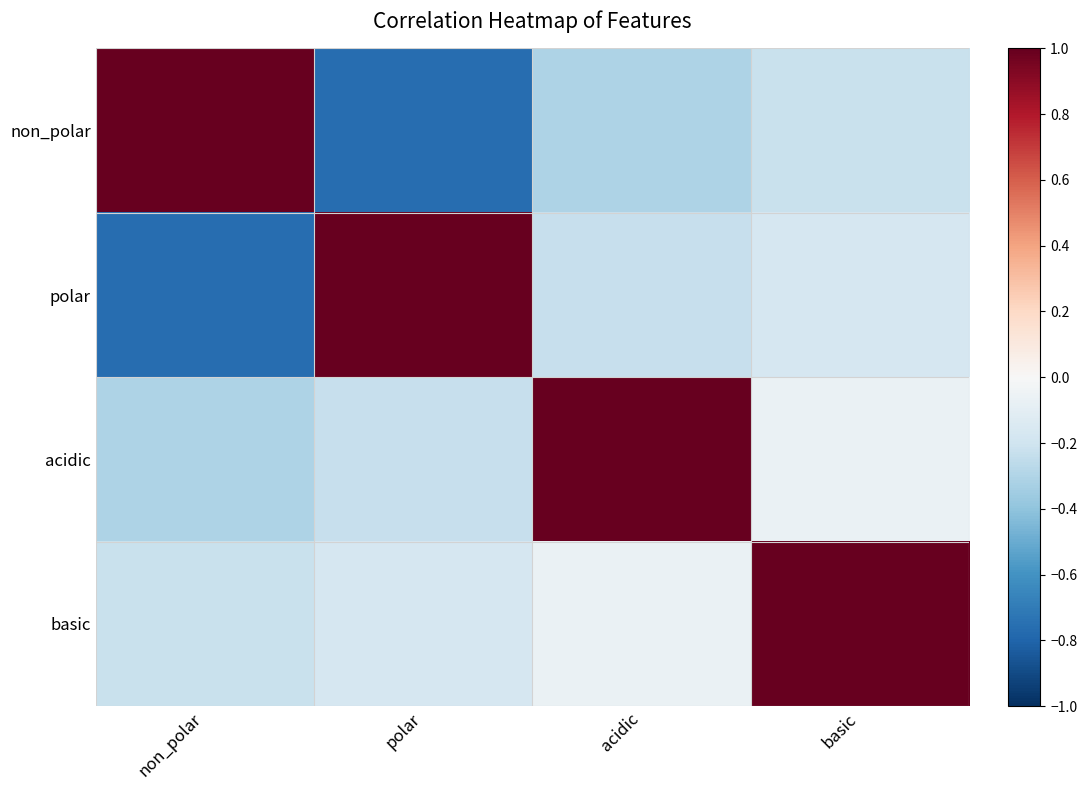

Which has a higher value, basic or non_polar?

non_polar